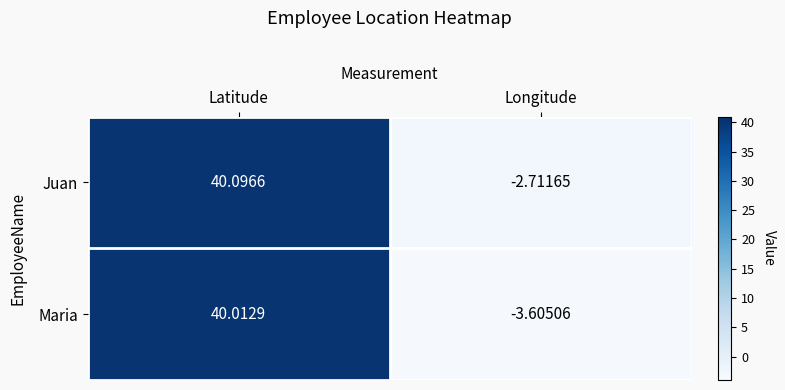

How many data points does each series have?

2